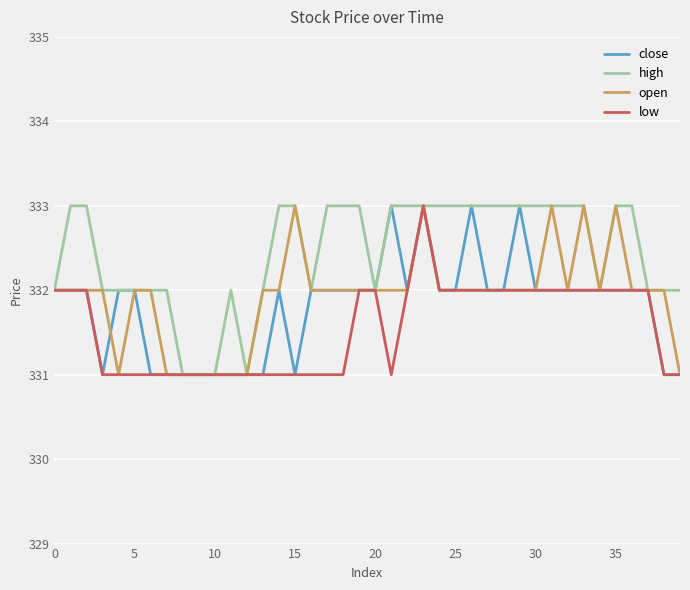

What is the lowest value of the low series?

331